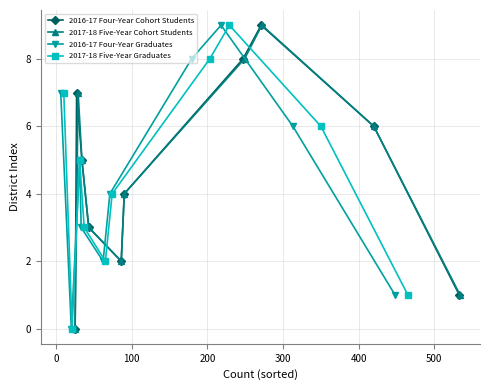

Reading right to left, list all the values displayed in this chart.

2016-17 Four-Year Cohort Students: 1	6	9	8	4	2	3	5	7	0
2017-18 Five-Year Cohort Students: 1	6	9	8	4	2	3	5	7	0
2016-17 Four-Year Graduates: 1	6	9	8	4	2	3	5	0	7
2017-18 Five-Year Graduates: 1	6	9	8	4	2	3	5	0	7